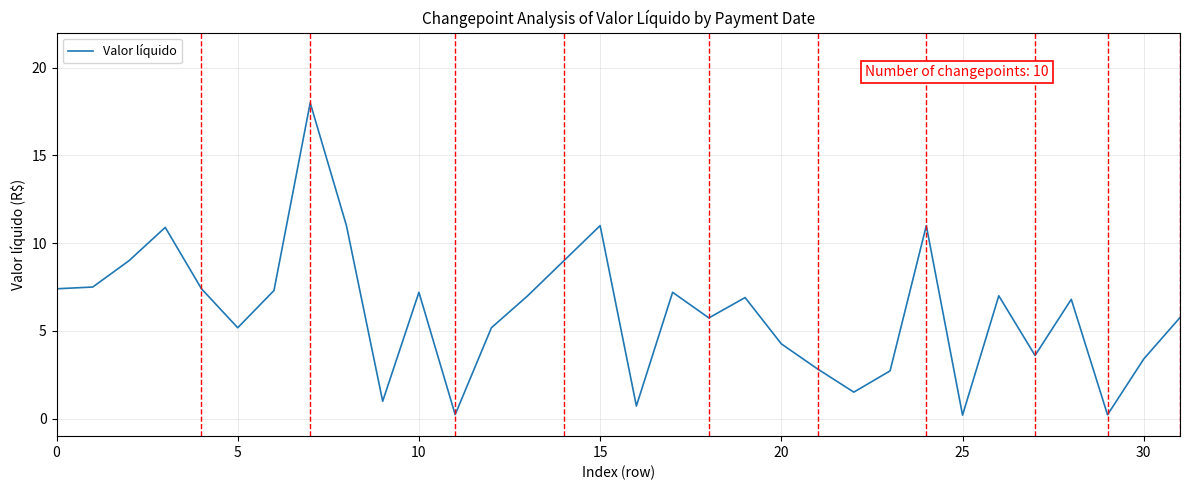

What is the maximum value shown in the chart?

18.0